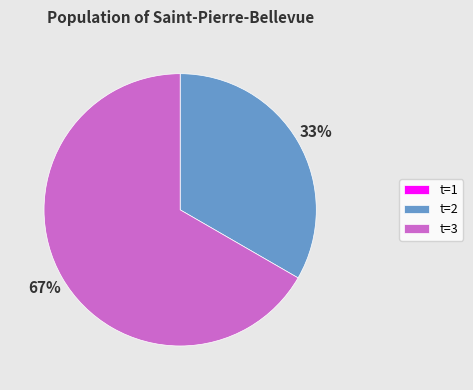

Which slice represents more than half of the pie?

t=3